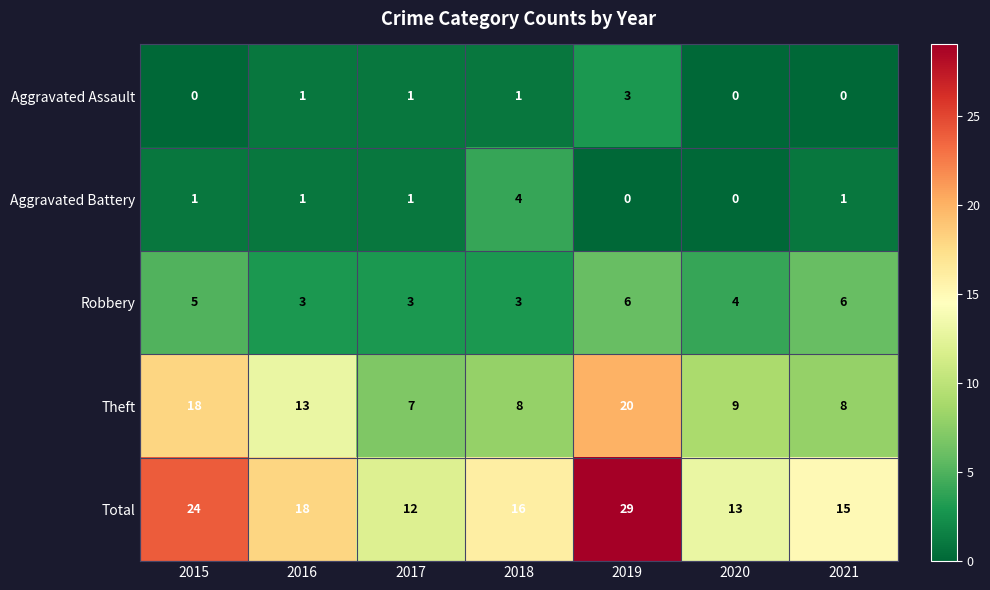

What is the maximum value shown in the chart?

29